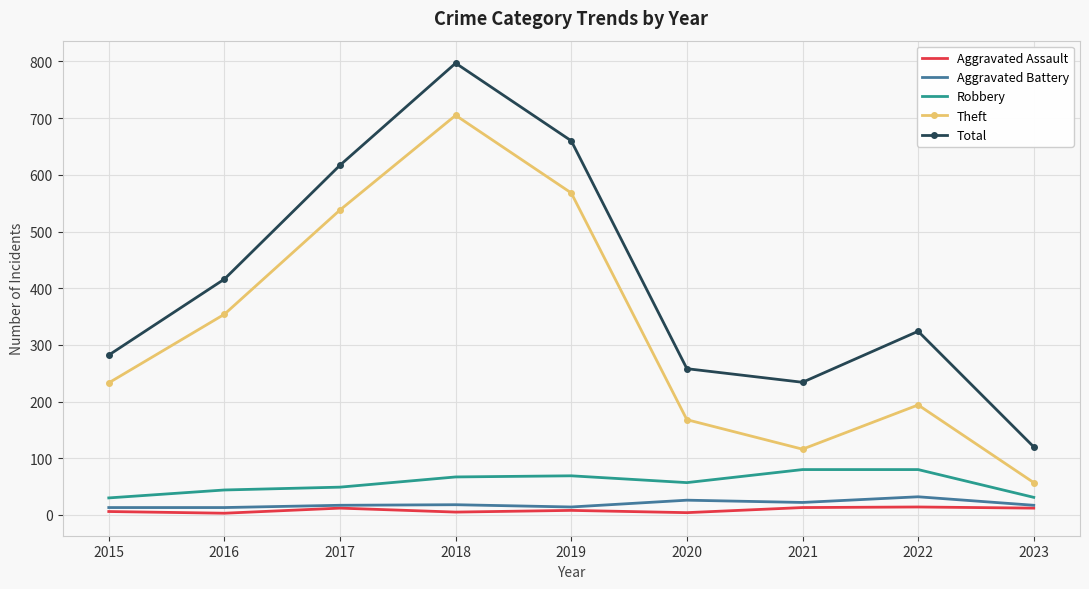

List the series in order of their peak value, lowest first.

Aggravated Assault, Aggravated Battery, Robbery, Theft, Total